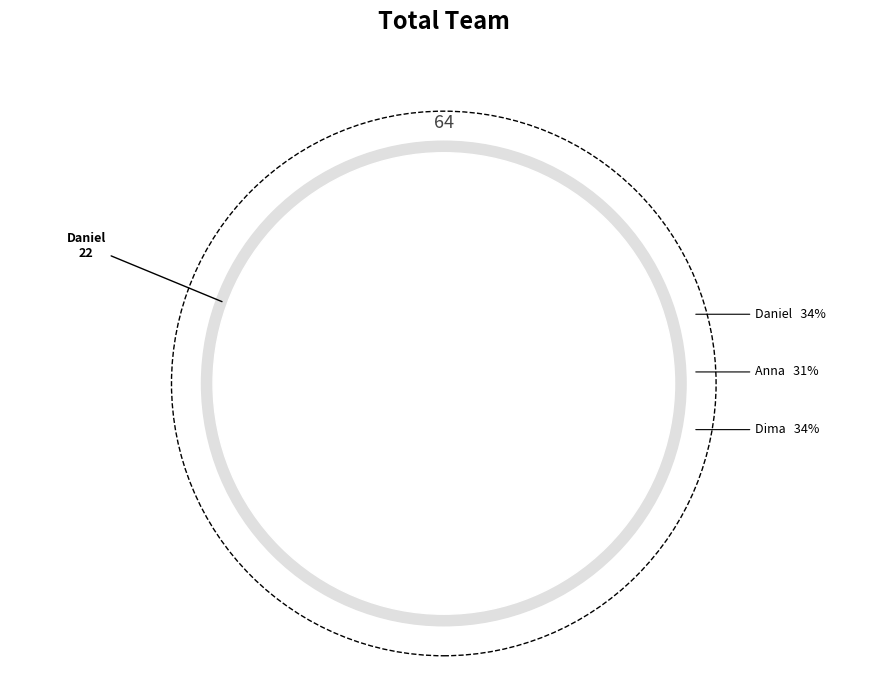

To the nearest percent, what percentage of the pie is Daniel?

34%